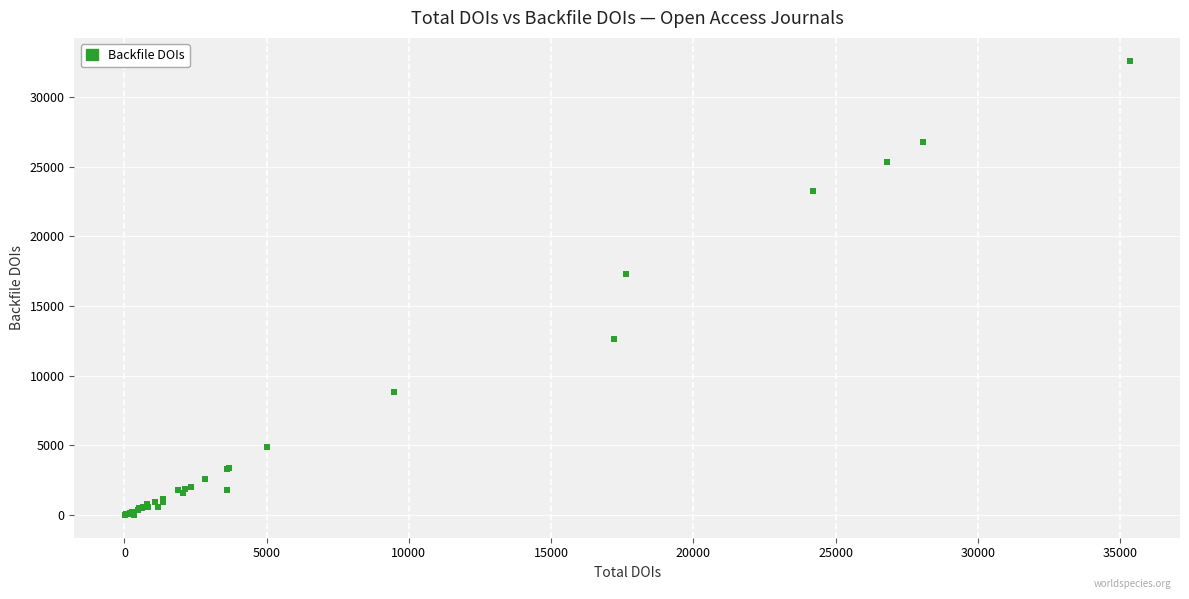

What Y value in the scatter plot is closest to 16300?

17290